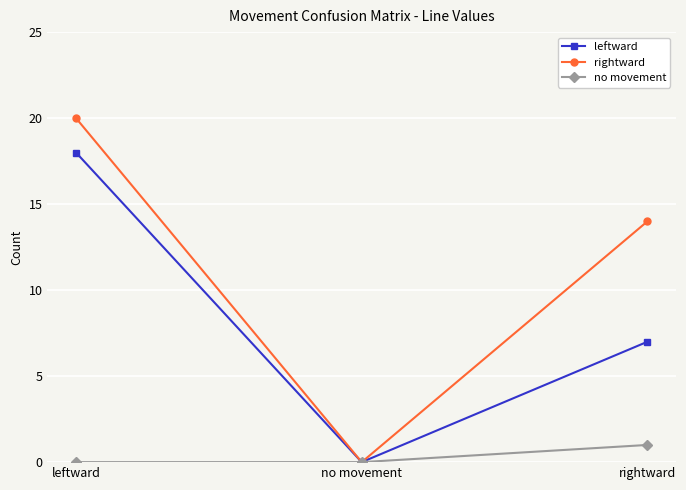

Does the chart display data point markers on the line(s)?

Yes